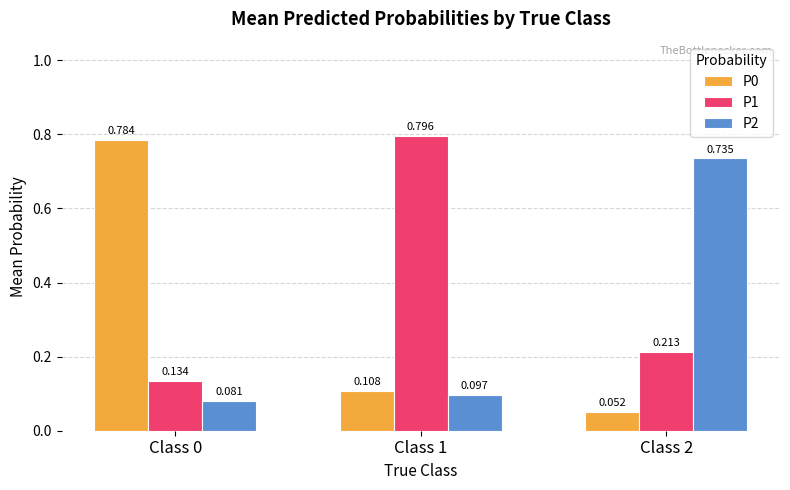

List the labels in order of P0 value, smallest first.

Class 2, Class 1, Class 0